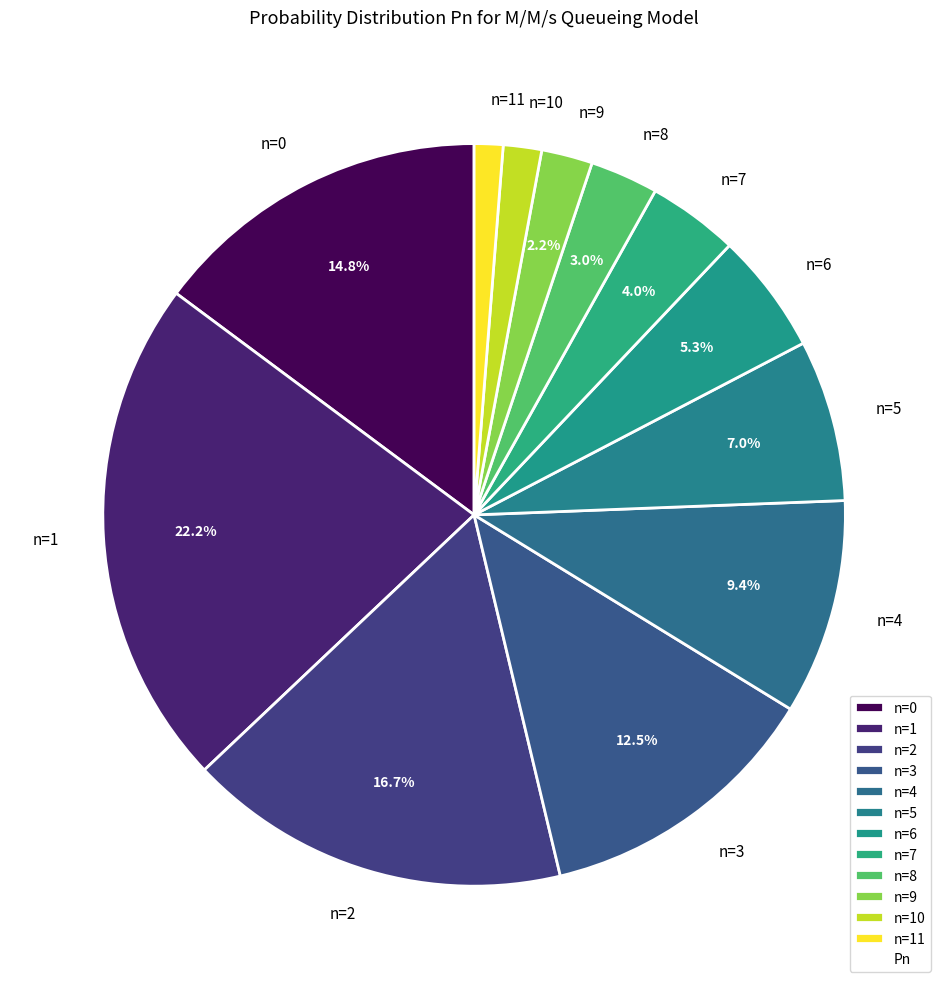

To the nearest percent, what is the average slice percentage?

8%